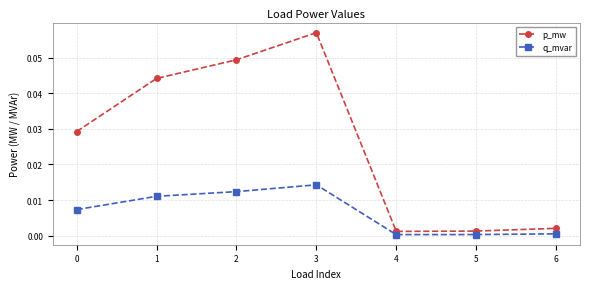

How many lines are shown in the chart?

2